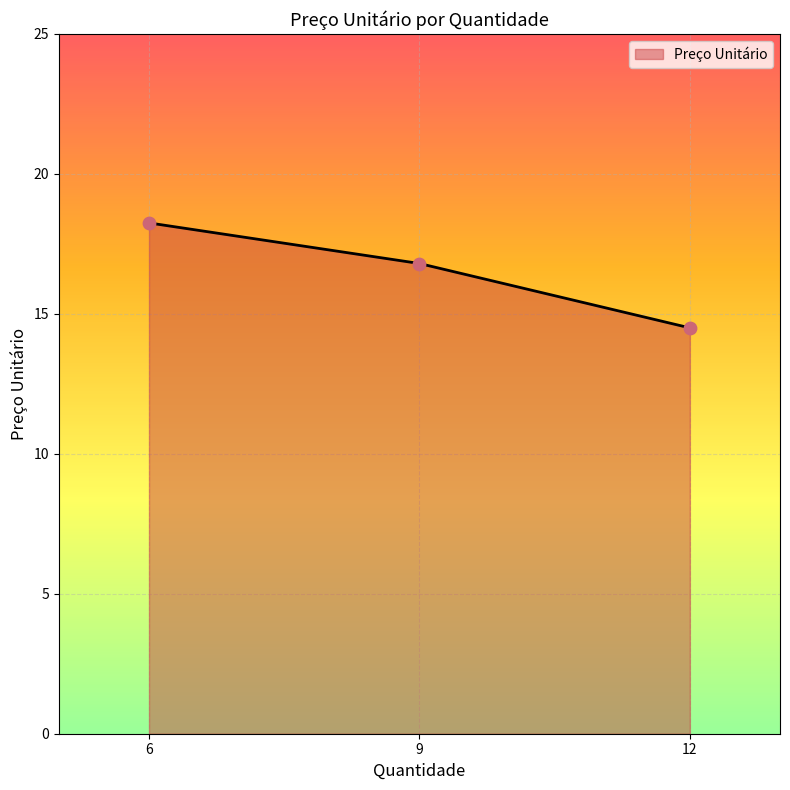

What is the ratio of the value at 12 to the value at 9?

0.9